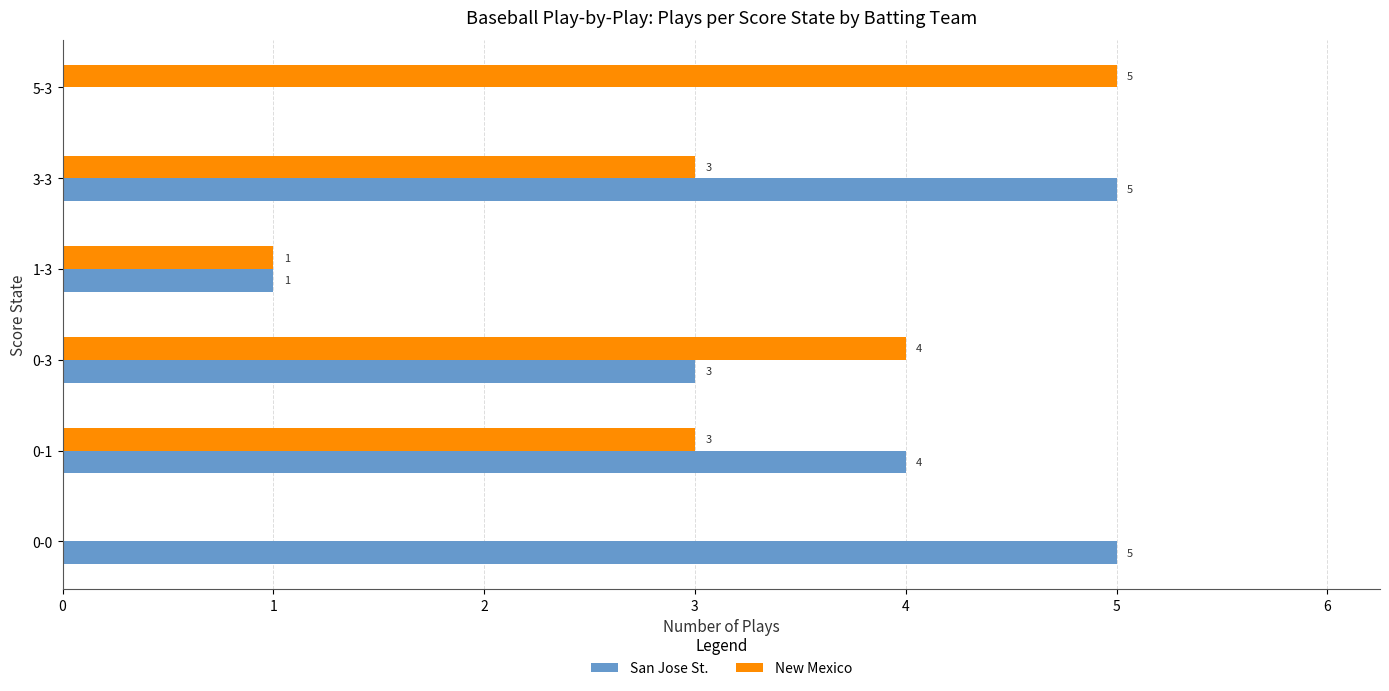

What is the sum of all New Mexico values?

16